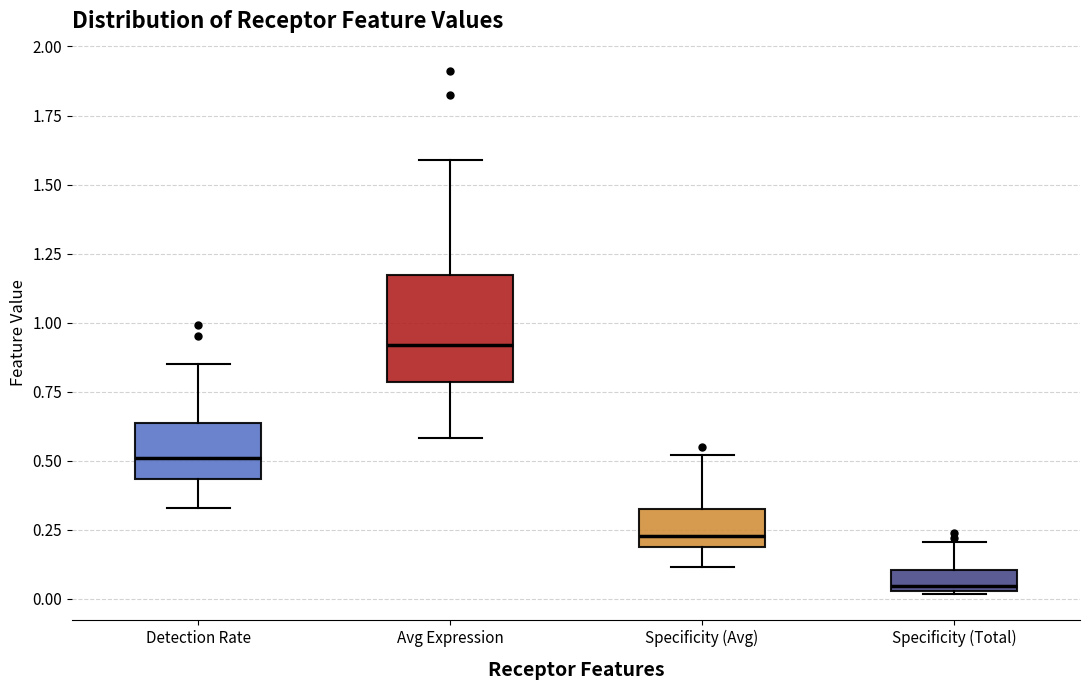

Where does the lower whisker of the box for Specificity (Avg) end on the y-axis? The values are not printed on the chart, so give them approximately, as read against the axis.

0.10